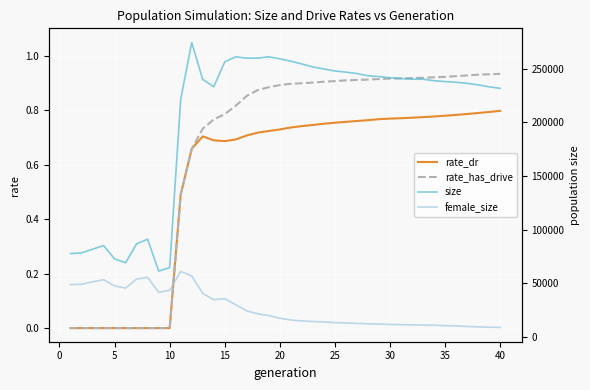

True or false: rate_dr has a value of 0.8 at 35.

True